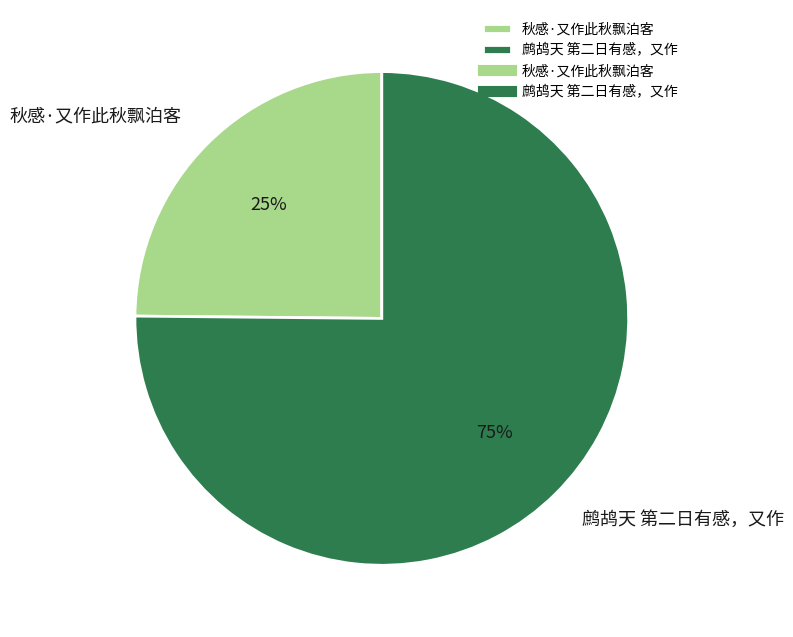

Which has a higher value, 鹧鸪天 第二日有感，又作 or 秋感·又作此秋飘泊客?

鹧鸪天 第二日有感，又作